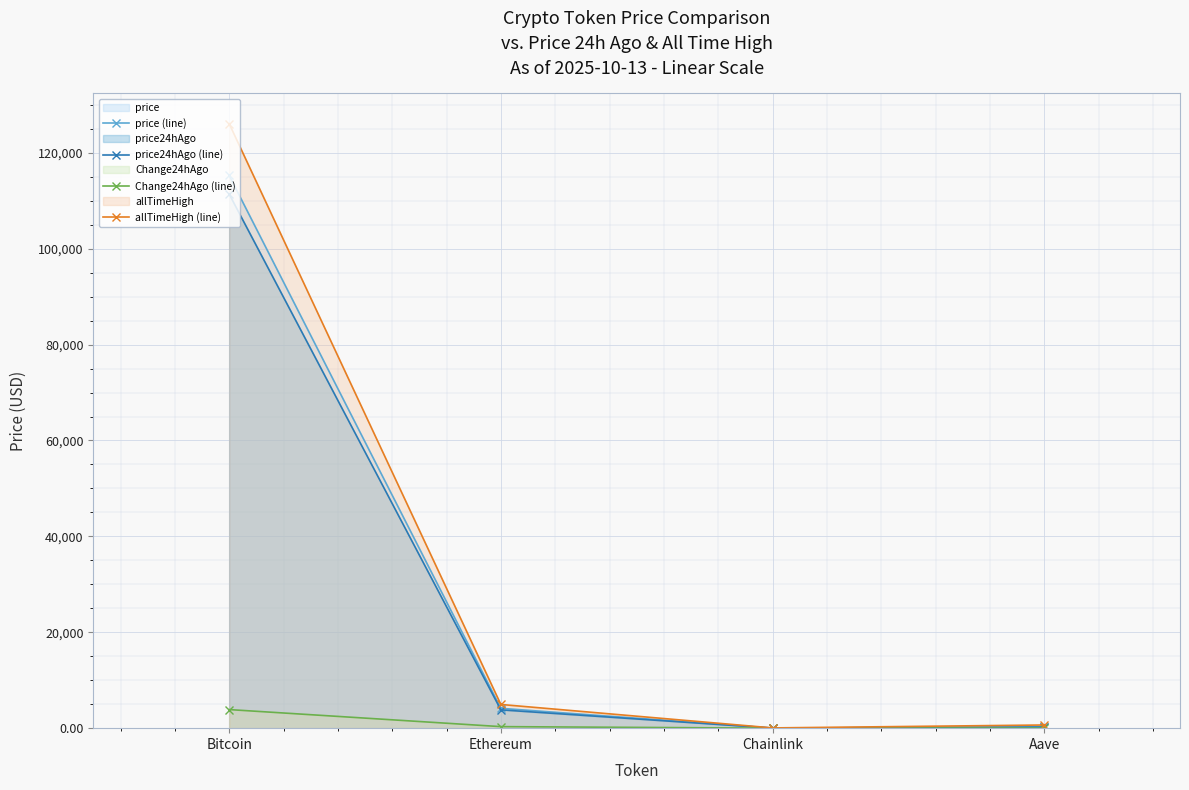

How many lines are shown in the chart?

4